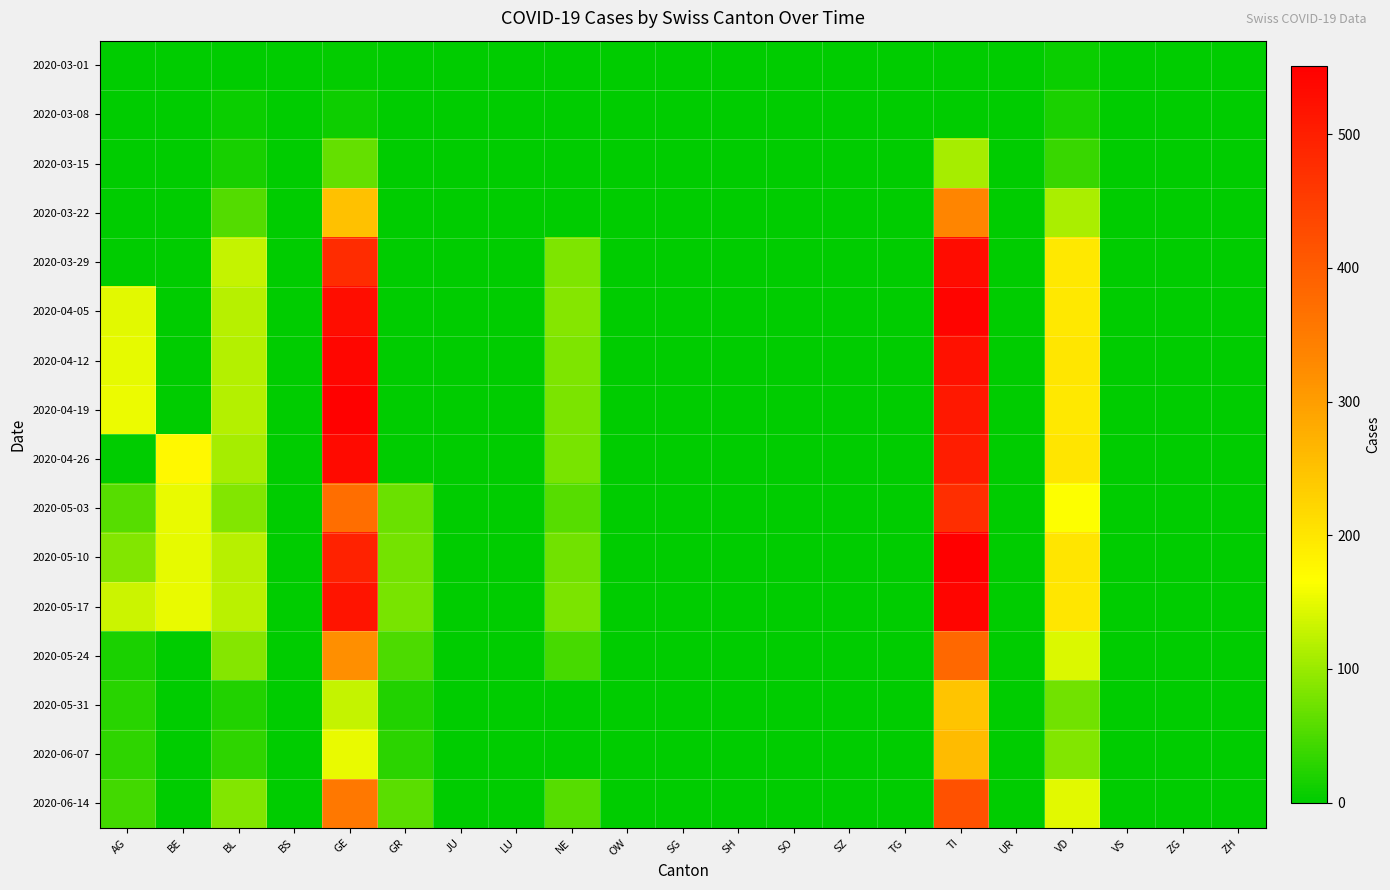

At how many categories does at least one series exceed 247?

2